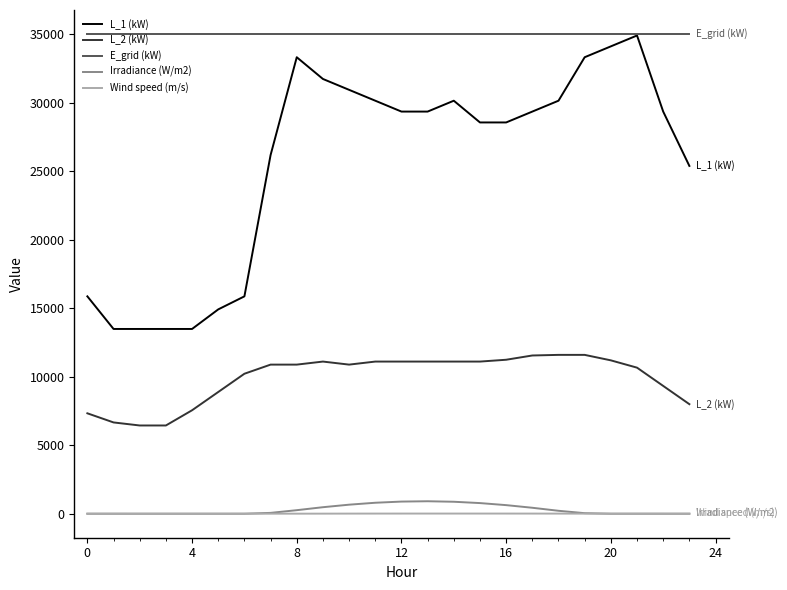

How many lines are shown in the chart?

5